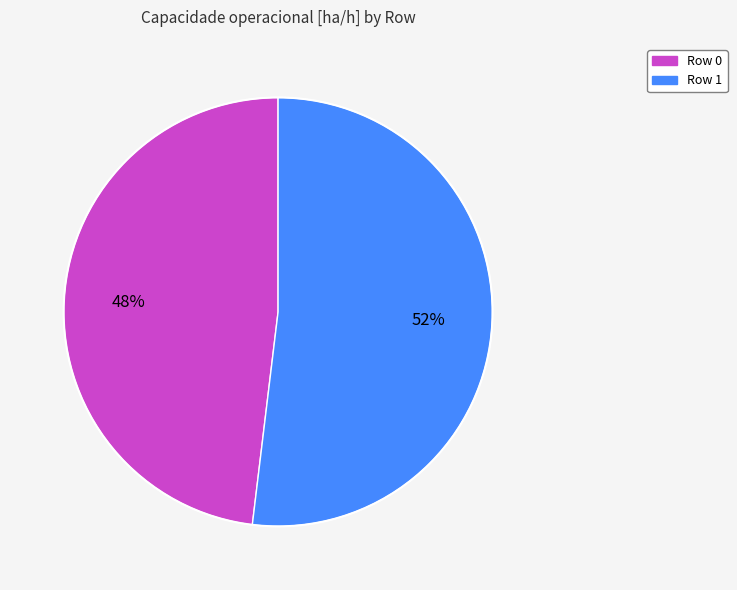

Which category has the smallest portion of the pie?

Row 0